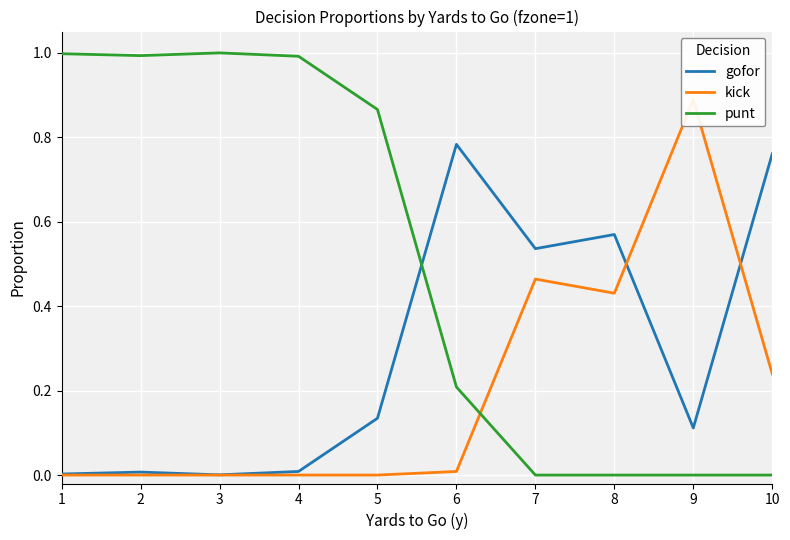

At 5, list the series in order from largest to smallest.

punt, gofor, kick